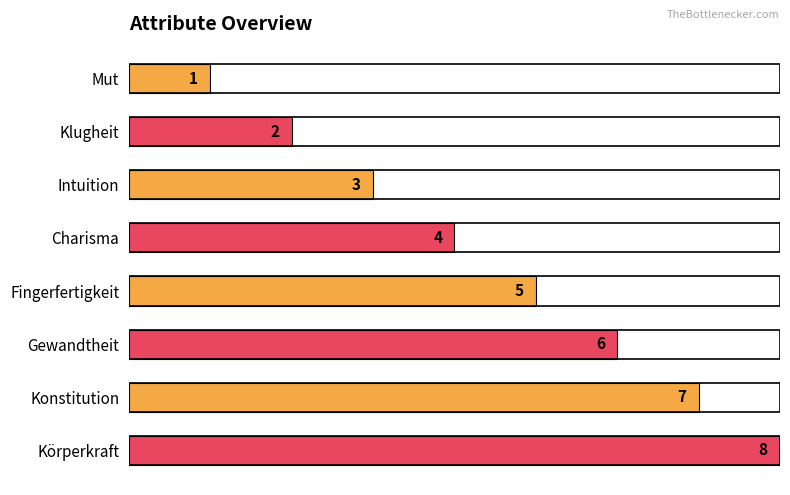

What is the sum of all values?

36